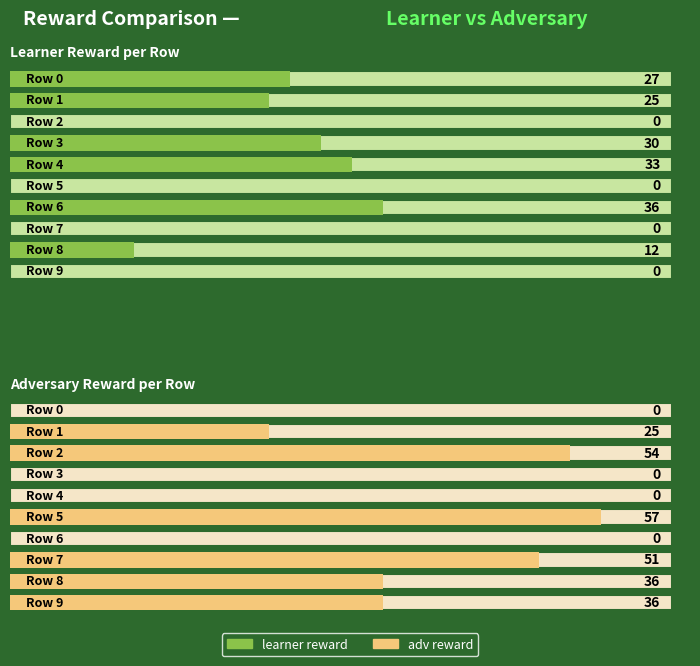

How many positive values does the learner reward series have?

6